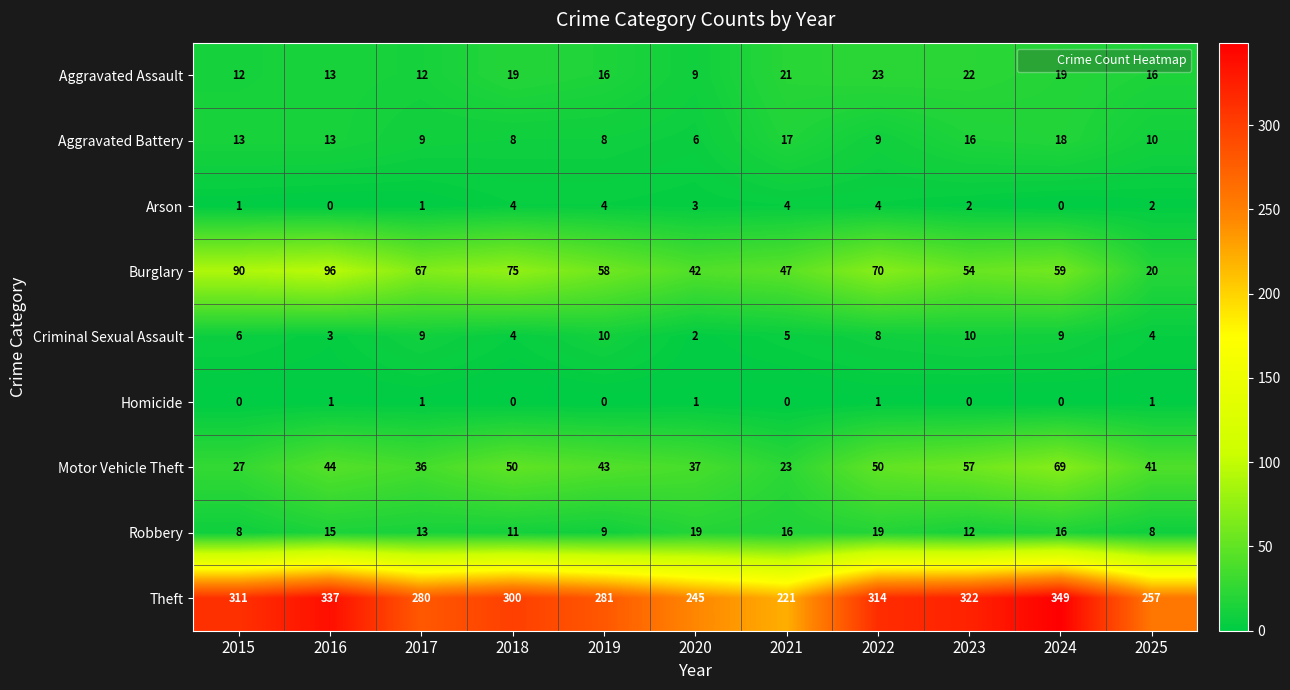

Which series has the largest range (max minus min)?

Theft